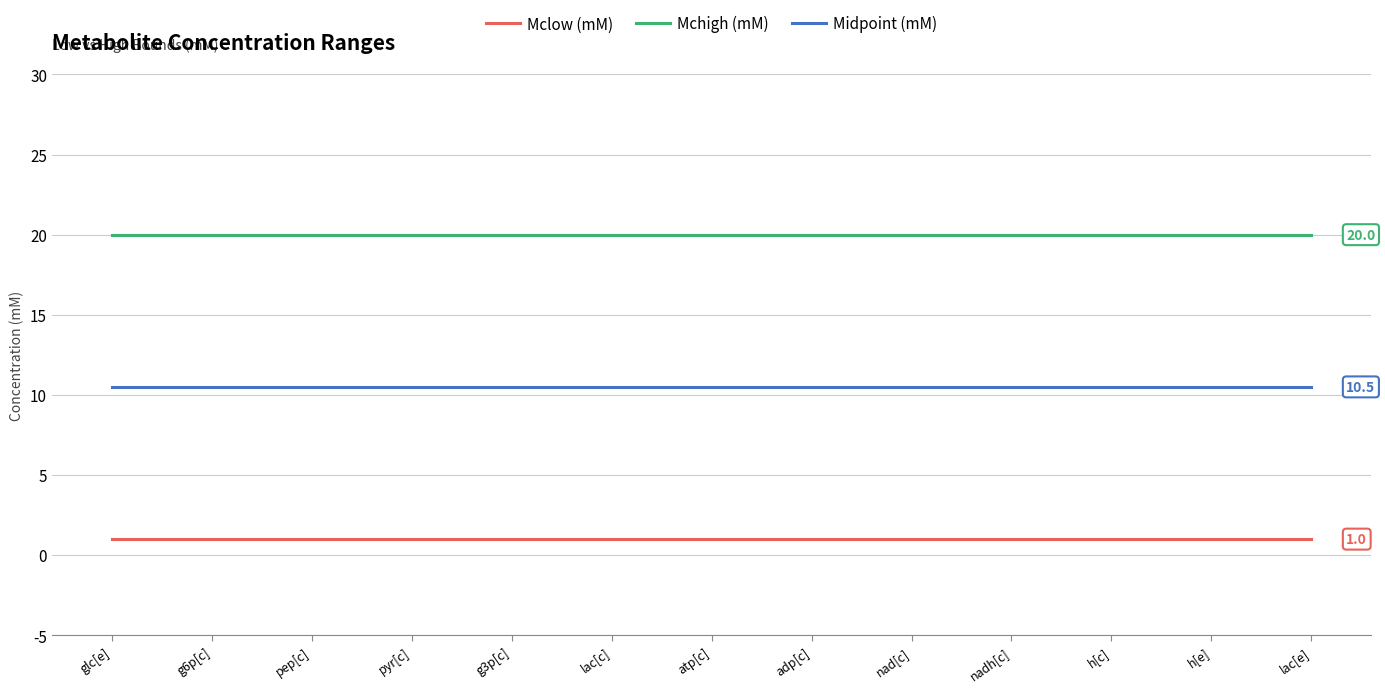

What position from the right is h[c]?

3